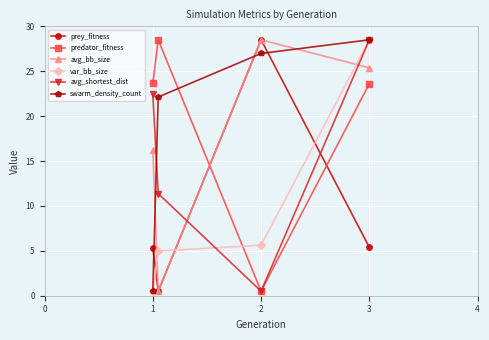

True or false: predator_fitness and avg_bb_size cross at least once.

True